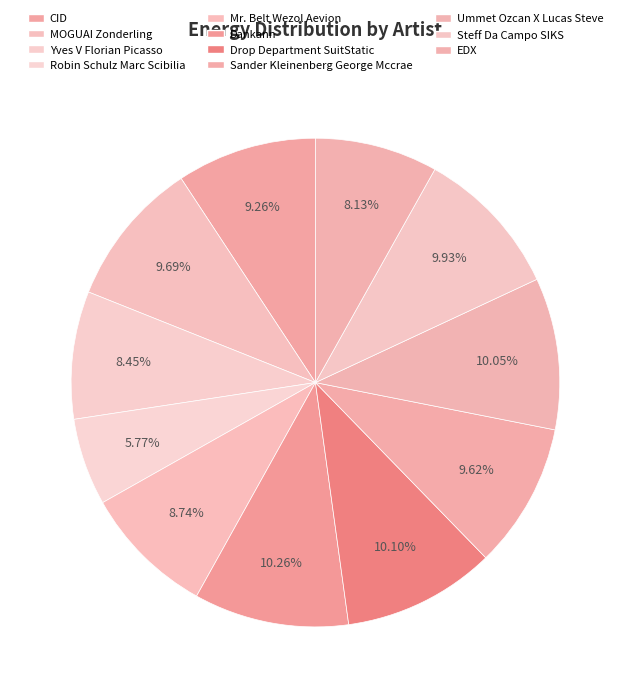

The Steff Da Campo SIKS slice represents 10% of the pie. True or false?

True